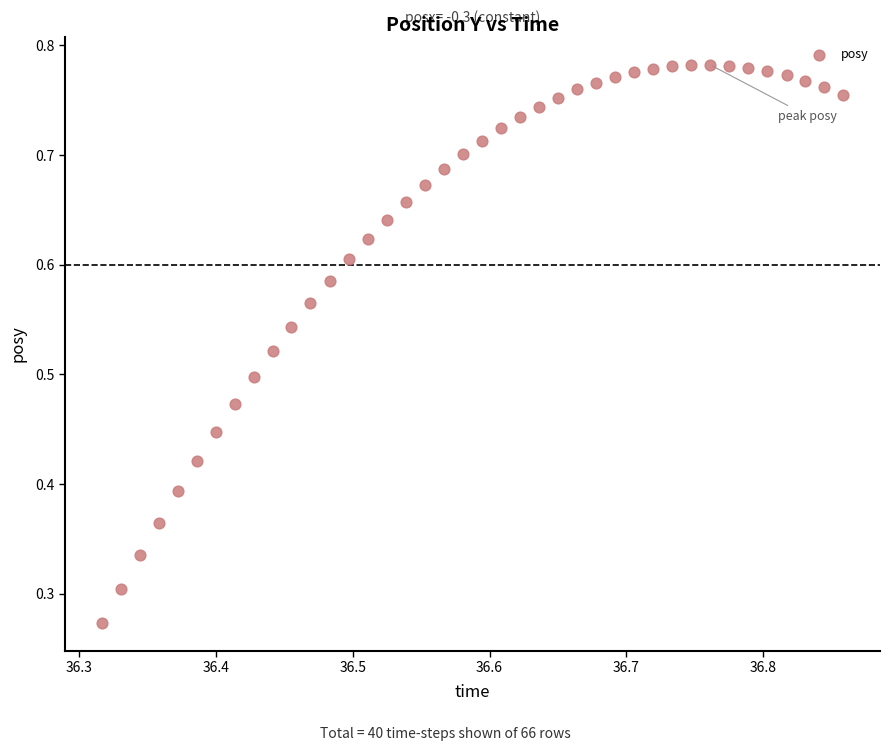

Count the number of points in this scatter plot.

40